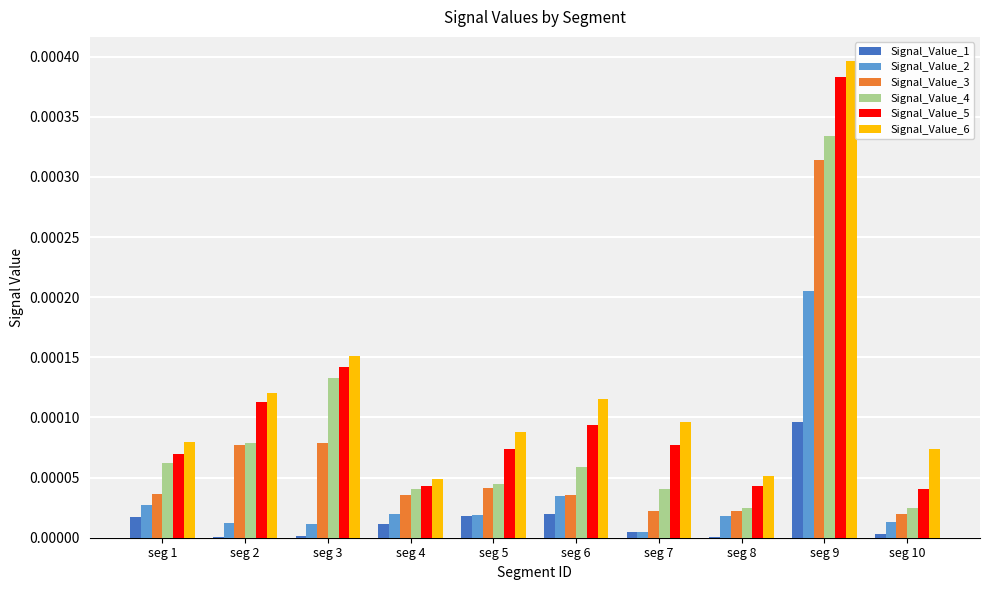

How many categories are shown in the chart?

10